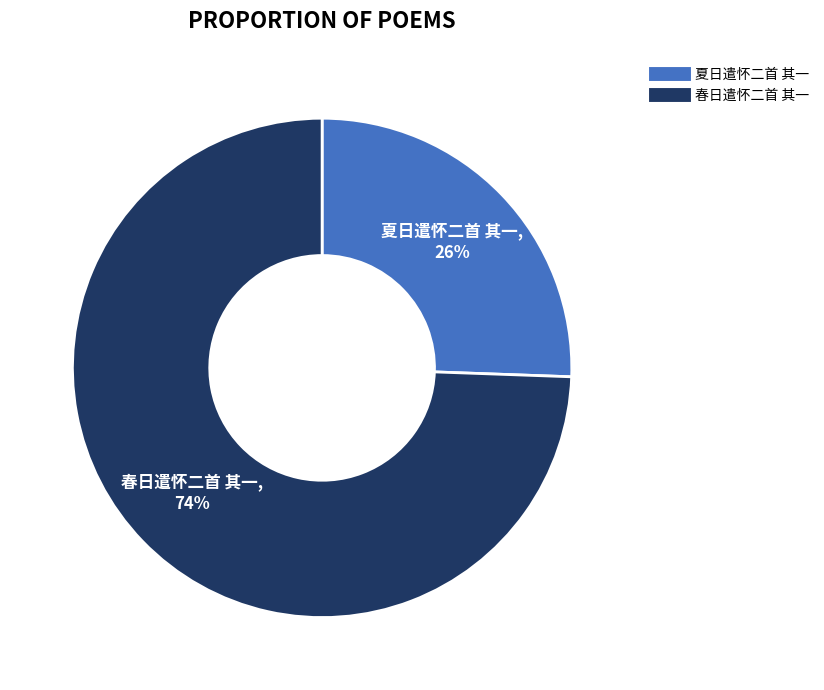

What is the majority slice?

春日遣怀二首 其一